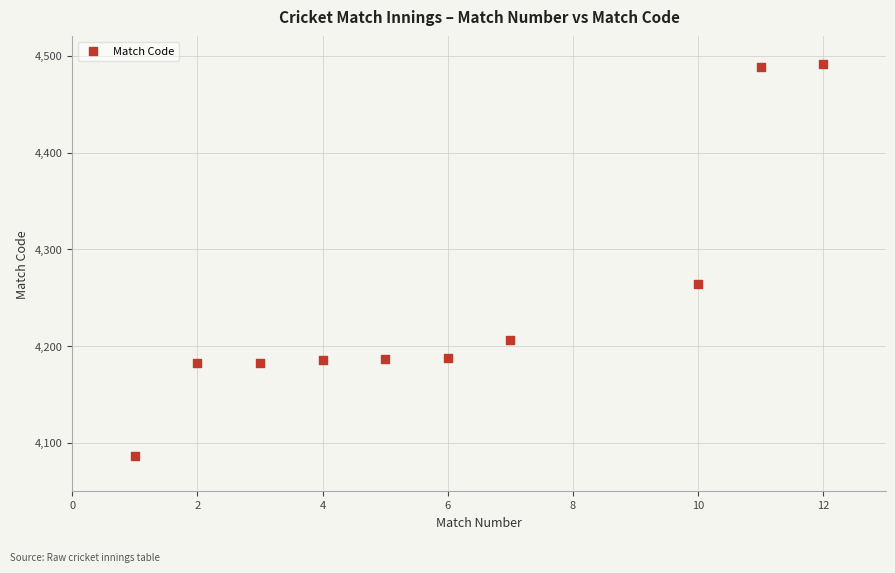

What is the average X value?

6